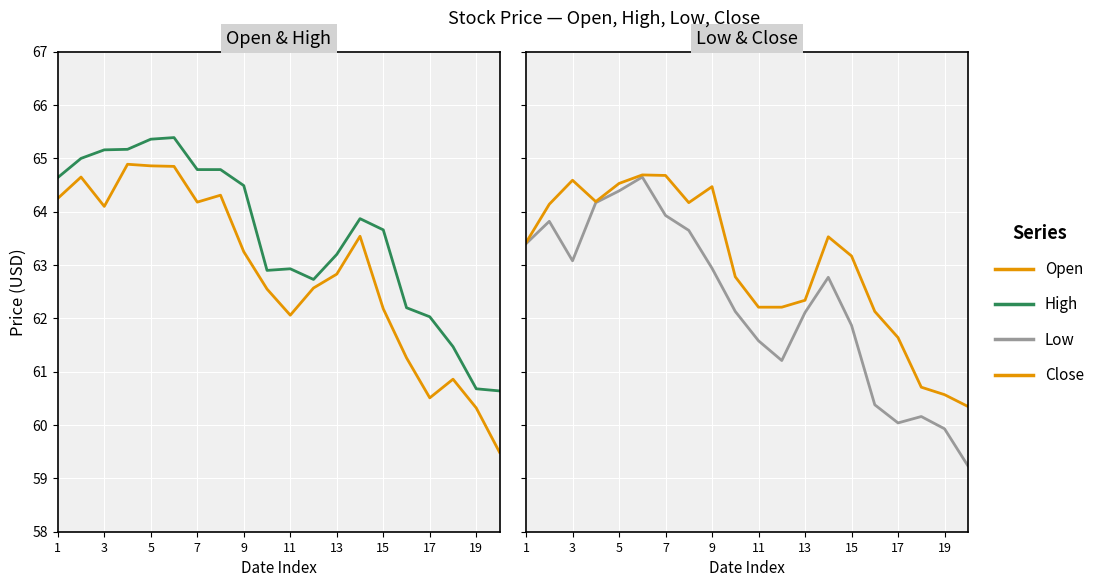

At how many categories does at least one series exceed 59?

20